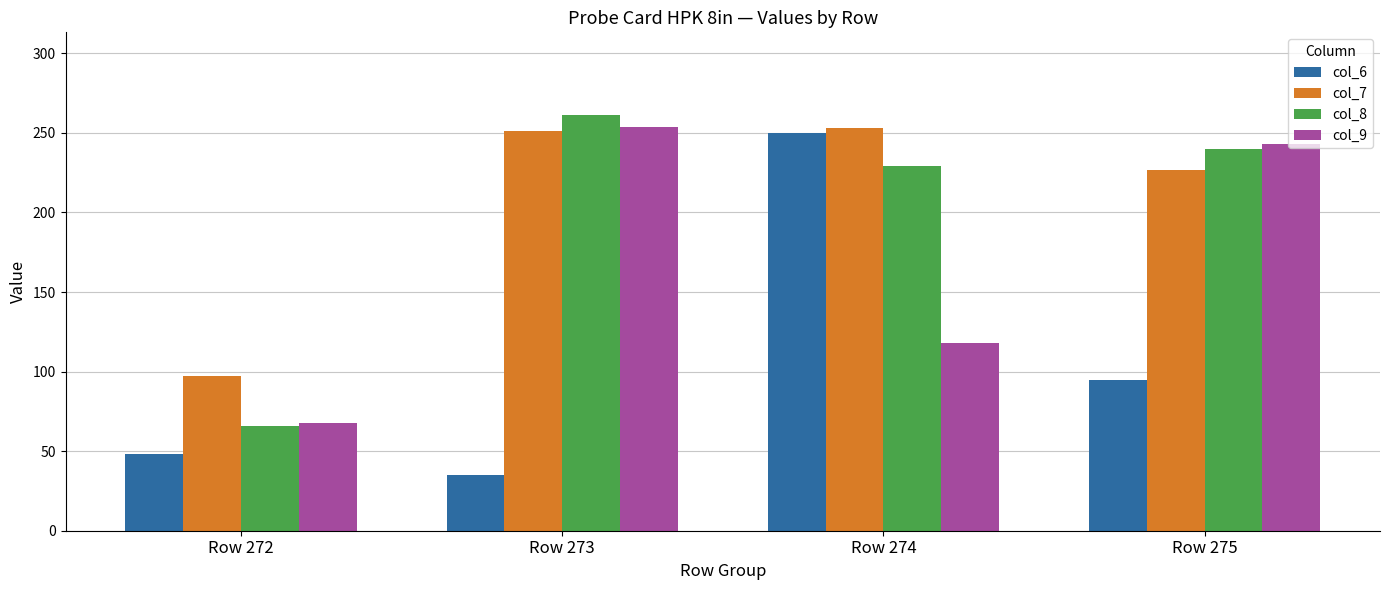

What is the value of the col_6 bar at the 4th from the left?

95